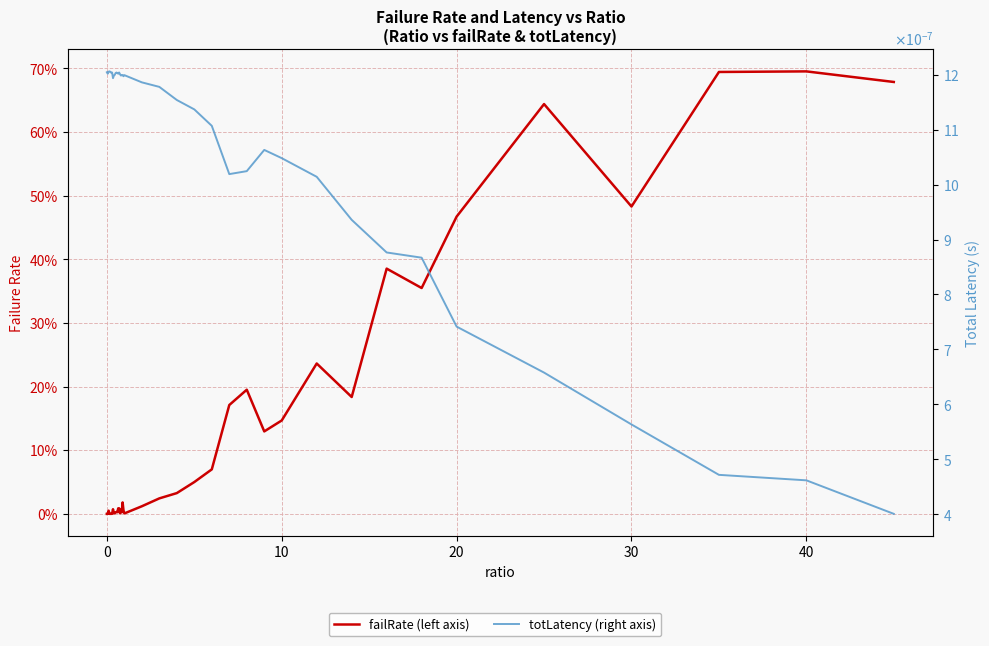

List the series in order of their overall mean, lowest first.

totLatency, failRate